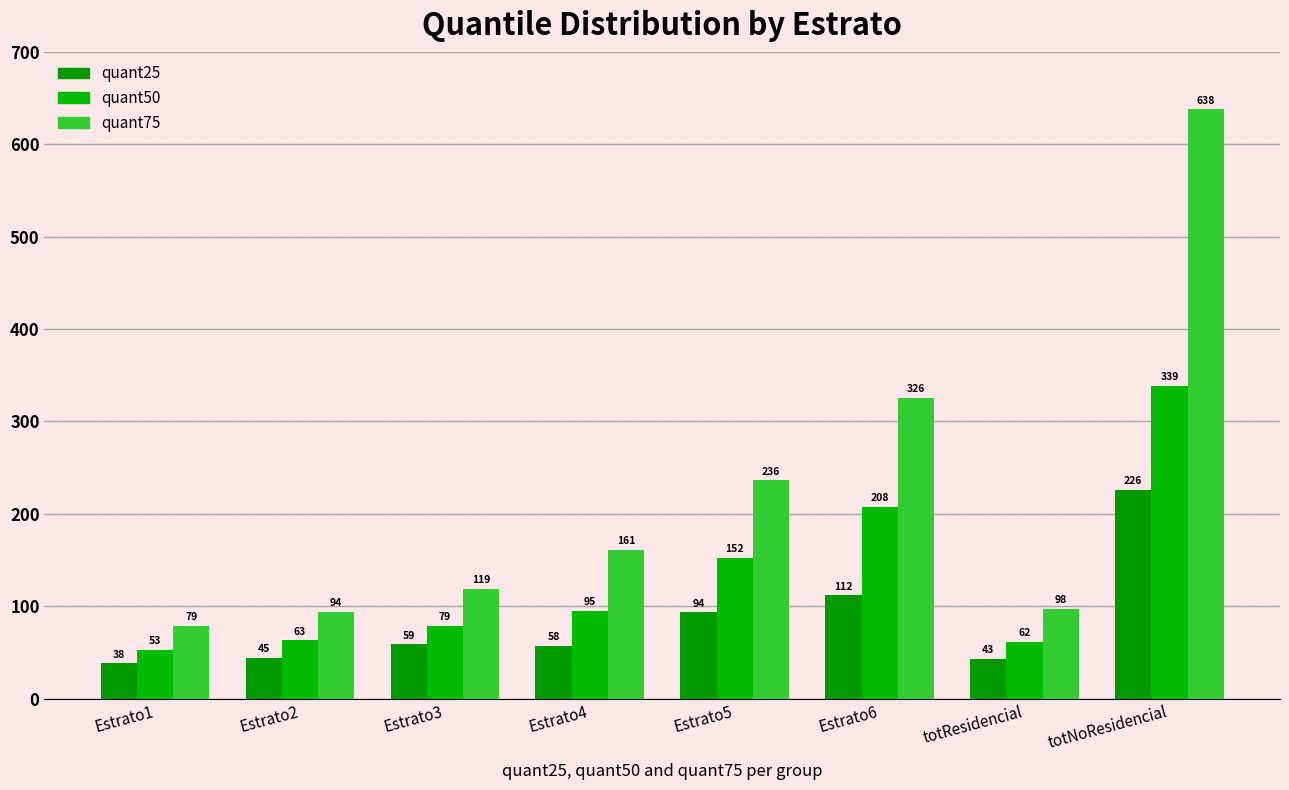

What is the greatest value displayed?

637.6